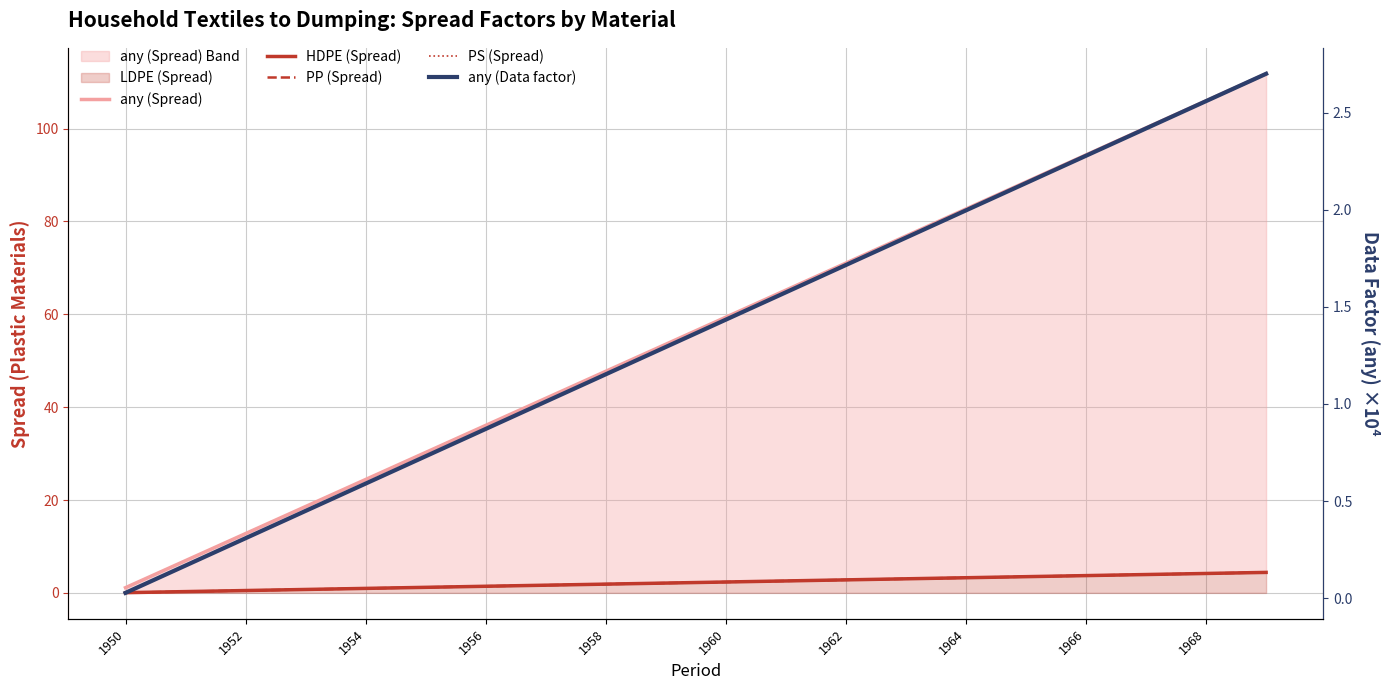

Which category has the lowest value across all series?

1950